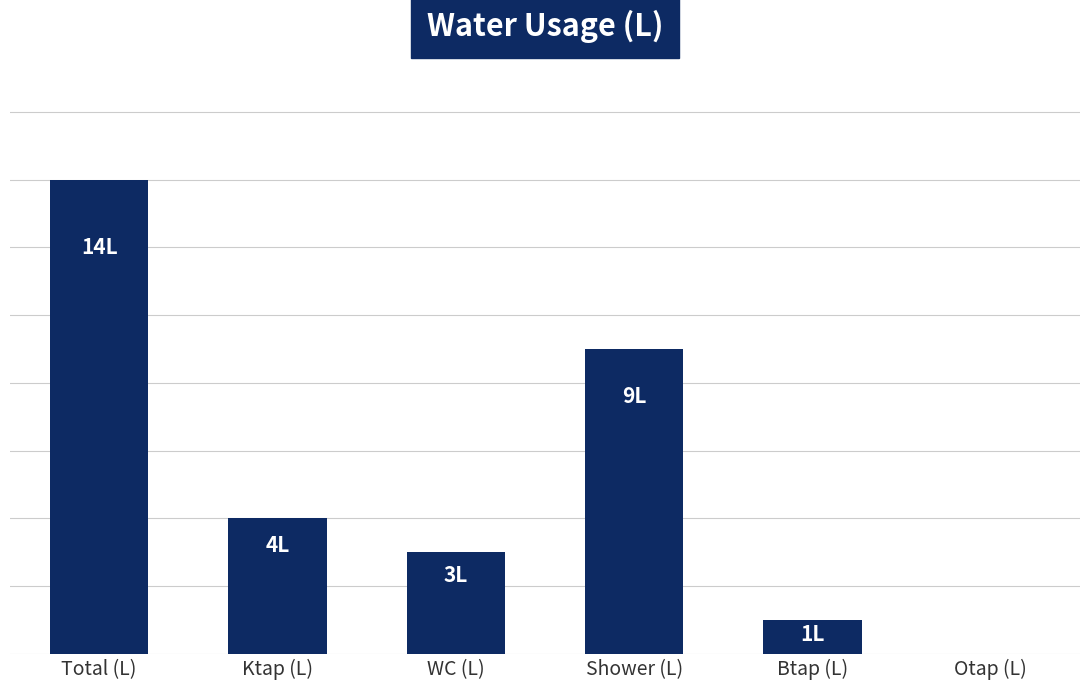

Reading right to left, extract all data points from this chart.

Otap (L)=0	Btap (L)=1	Shower (L)=9	WC (L)=3	Ktap (L)=4	Total (L)=14